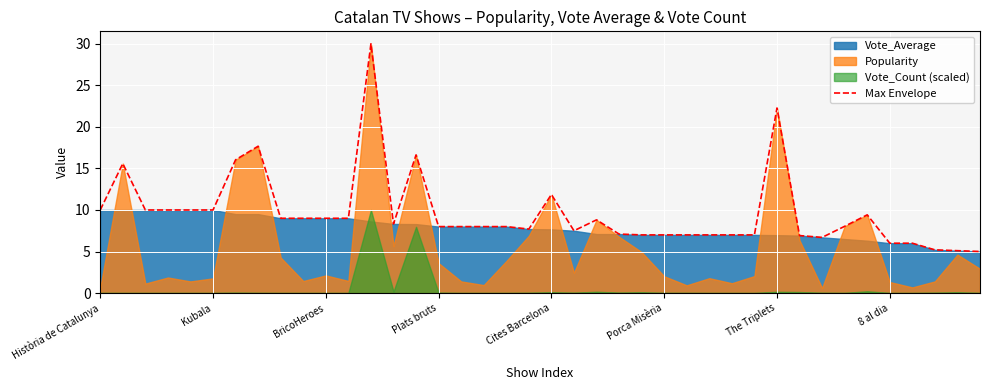

Is it true that Max Envelope equals 3.9 at Història de Catalunya?

False